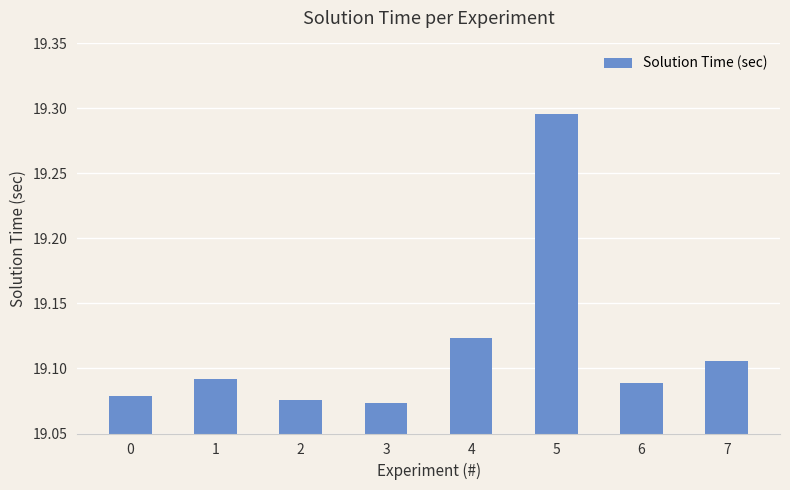

Are the bars horizontal?

No